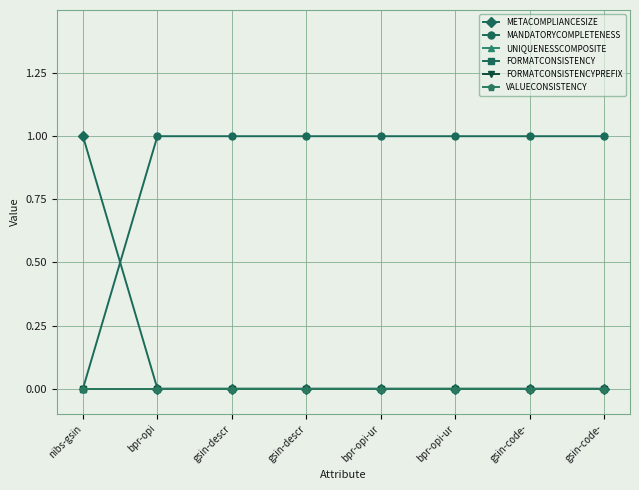

Reading left to right, list all the values displayed in this chart.

METACOMPLIANCESIZE: 1	0	0	0	0	0	0	0
MANDATORYCOMPLETENESS: 0	1	1	1	1	1	1	1
UNIQUENESSCOMPOSITE: 0	0	0	0	0	0	0	0
FORMATCONSISTENCY: 0	0	0	0	0	0	0	0
FORMATCONSISTENCYPREFIX: 0	0	0	0	0	0	0	0
VALUECONSISTENCY: 0	0	0	0	0	0	0	0